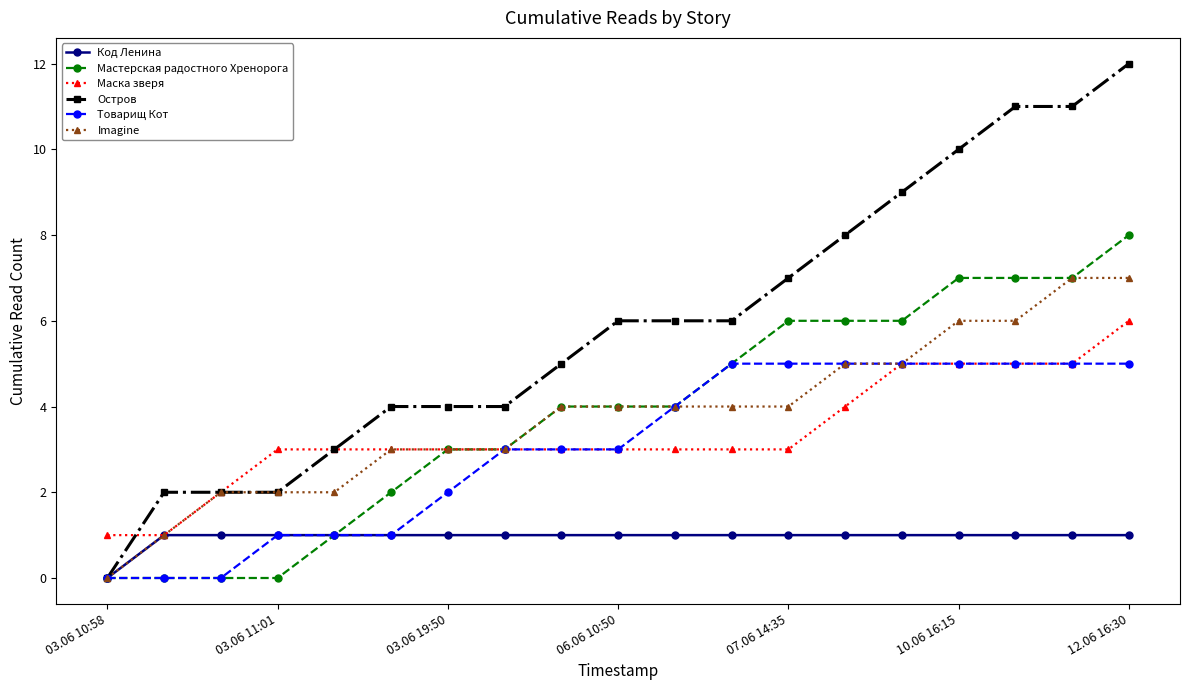

What is the greatest value displayed?

12